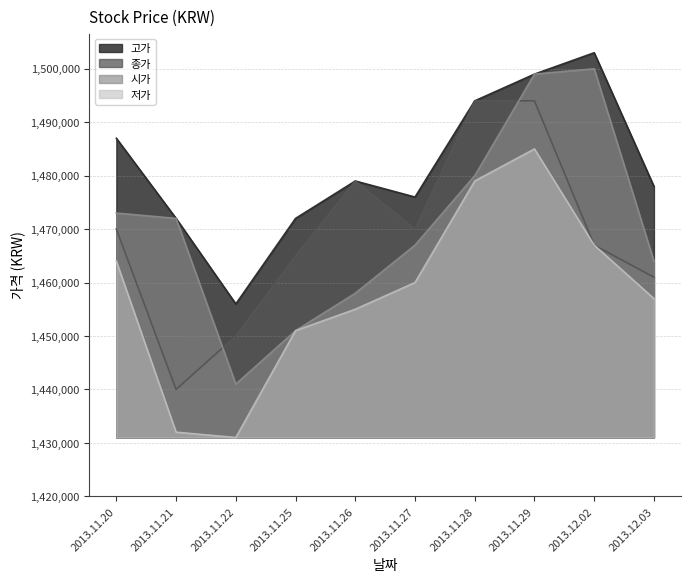

The value of 종가 at 2013.11.20 is 2319318. True or false?

False